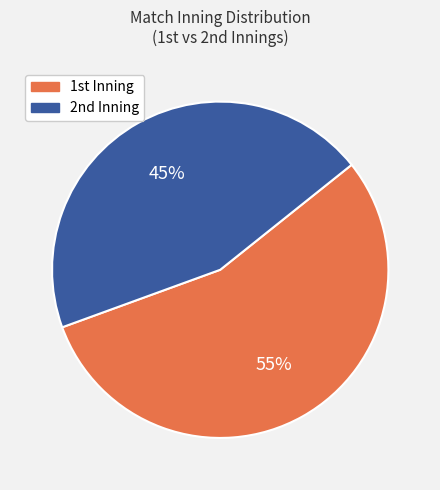

What is the majority slice?

1st